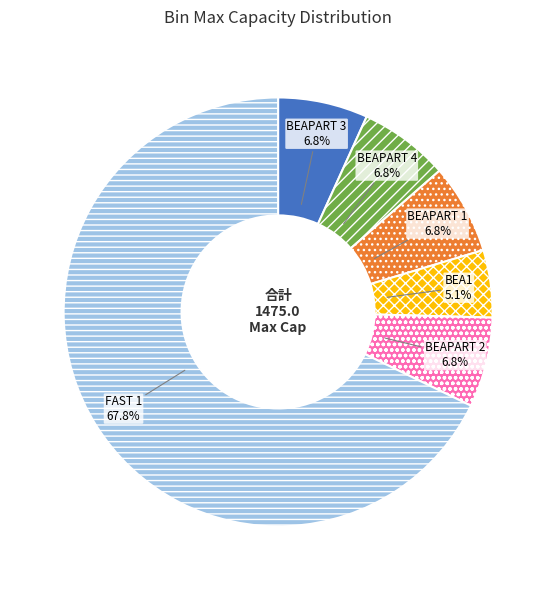

How many segments does this pie chart have?

6